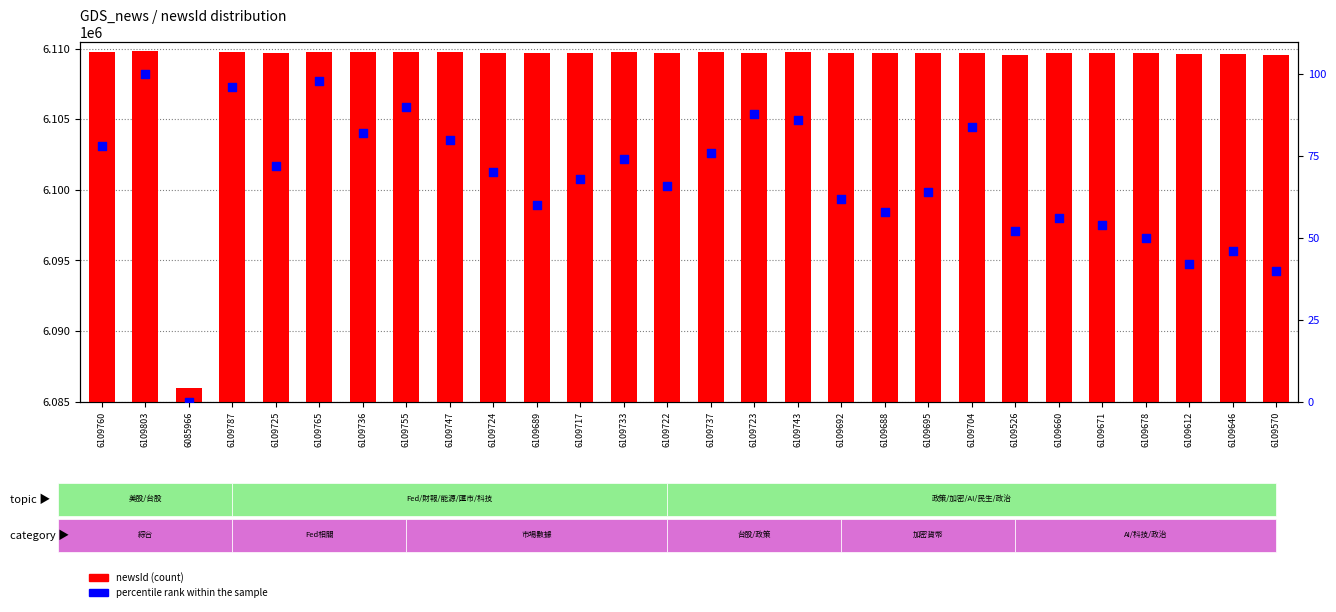

Which series has the largest total across all categories?

newsId